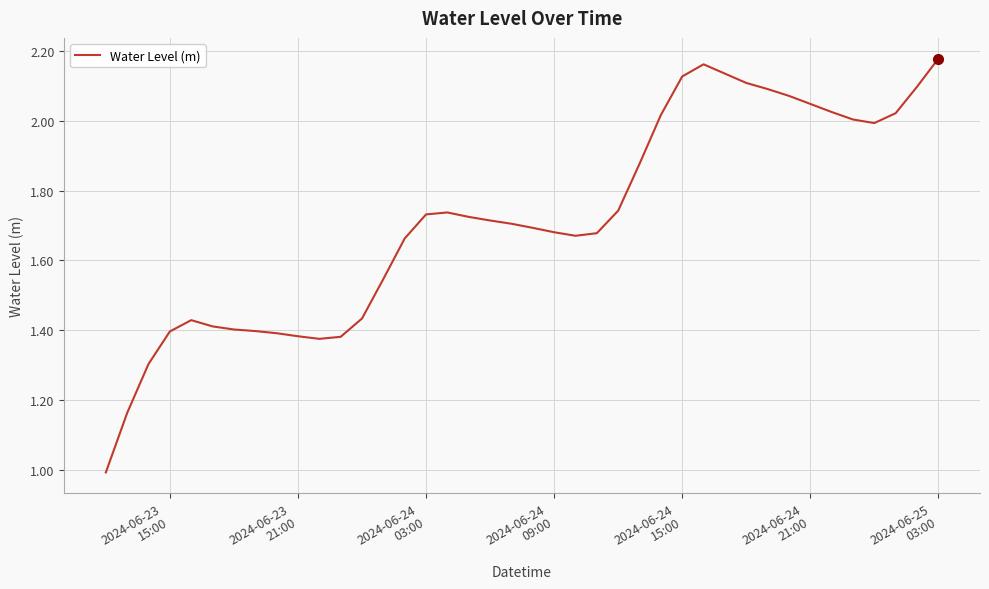

What is the smallest value displayed?

1.0